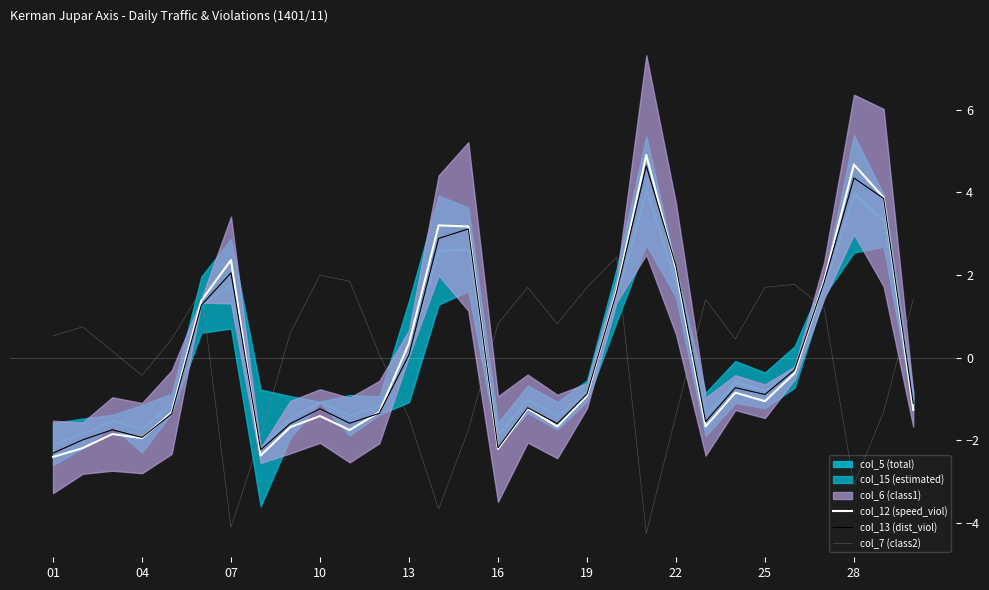

Reading right to left, what are all the values shown in this chart?

col_12 (speed_viol): -1.3	3.9	4.7	1.9	-0.4	-1.1	-0.9	-1.7	2.2	4.9	1.6	-0.9	-1.7	-1.2	-2.2	3.2	3.2	0.3	-1.3	-1.8	-1.4	-1.7	-2.4	2.4	1.4	-1.3	-2.0	-1.9	-2.2	-2.4
col_13 (dist_viol): -1.1	3.9	4.3	1.8	-0.3	-0.9	-0.7	-1.6	2.2	4.6	1.6	-0.9	-1.6	-1.2	-2.2	3.1	2.9	0.1	-1.4	-1.6	-1.2	-1.6	-2.2	2.1	1.3	-1.4	-1.9	-1.8	-2.0	-2.3
col_7 (class2): 1.4	-1.3	-3.1	1.2	1.8	1.7	0.4	1.4	-1.4	-4.3	2.4	1.7	0.8	1.7	0.8	-1.8	-3.7	-1.5	0.1	1.8	2.0	0.6	-1.9	-4.1	1.6	0.4	-0.4	0.2	0.7	0.5